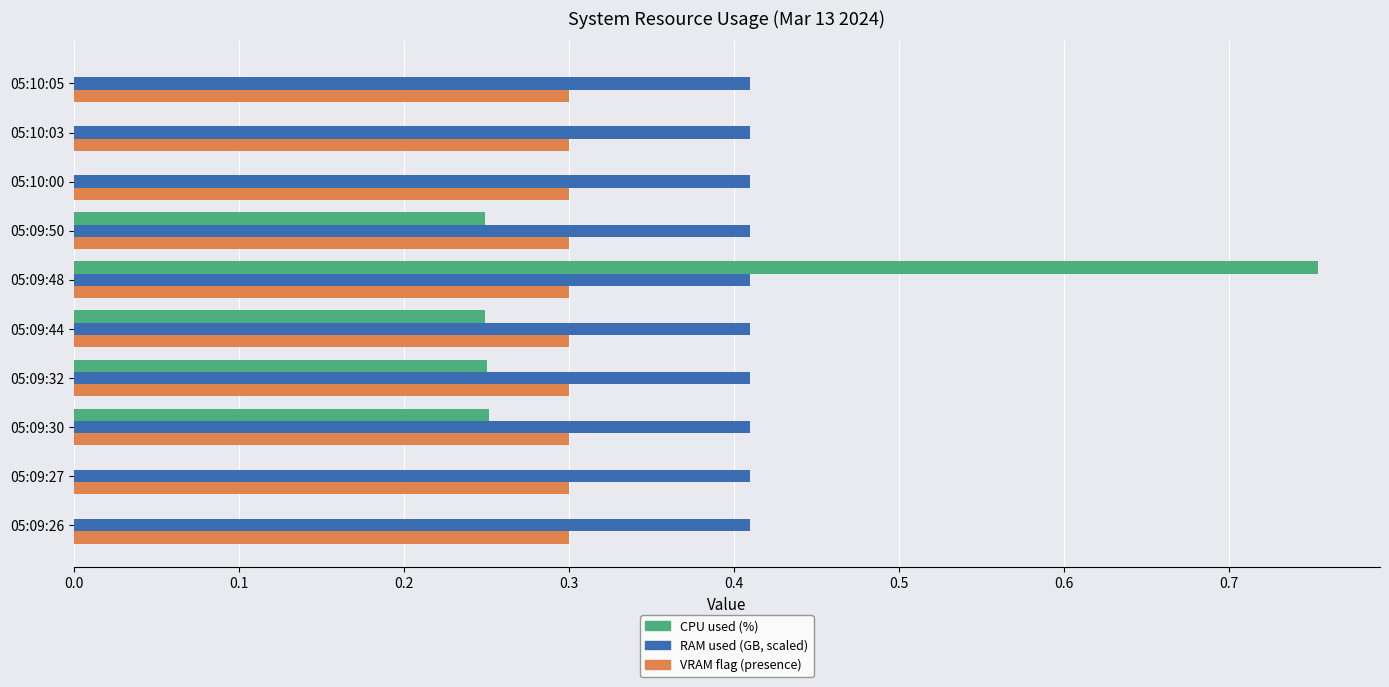

At which category is the sum across all series the highest?

05:09:48